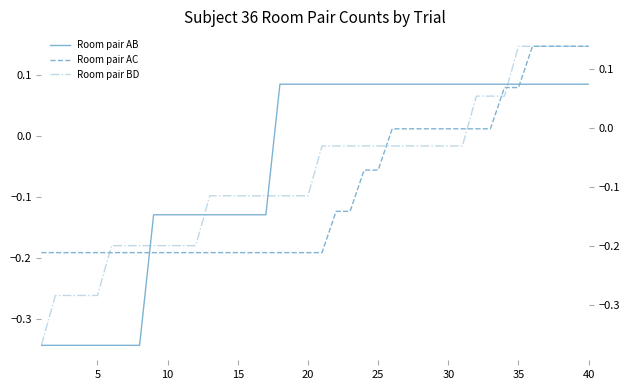

What are all the series names shown in the legend?

Room pair AB, Room pair AC, Room pair BD